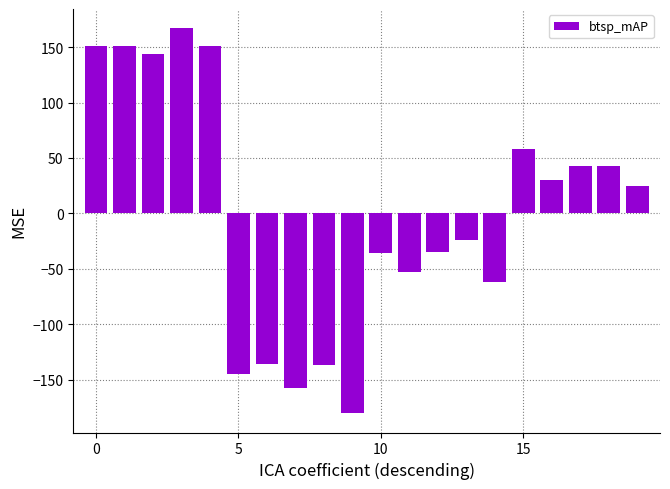

What is the value of the 6th bar from the left?

-145.0